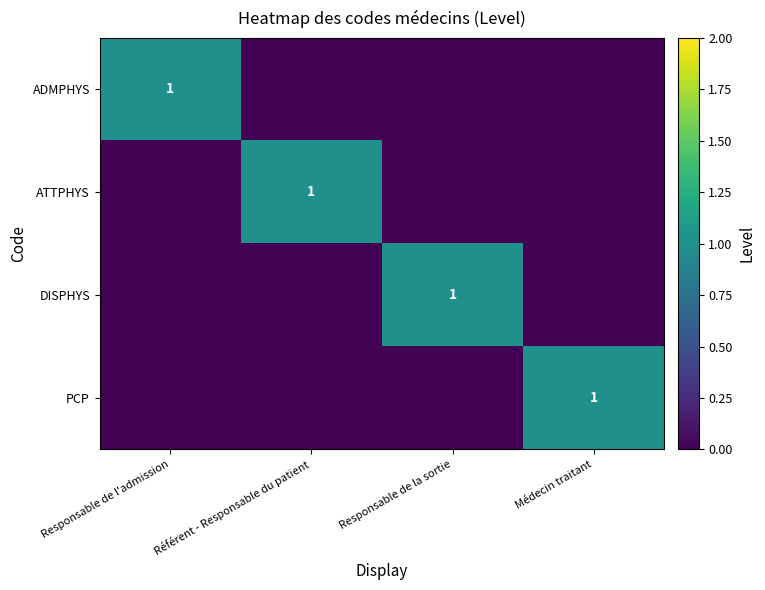

The PCP series shows 1 at Médecin traitant. True or false?

True